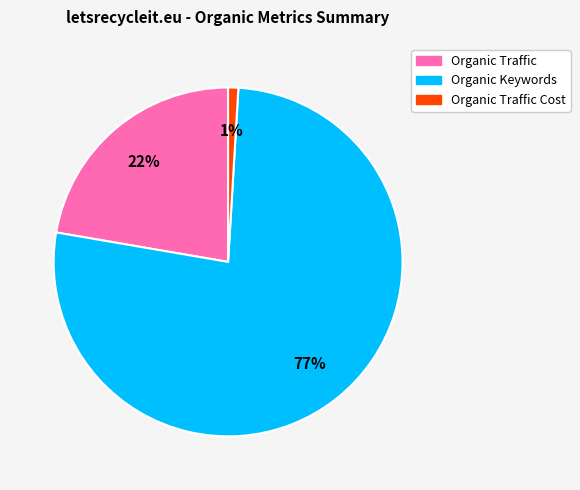

Is there any slice that represents more than half of the pie?

Yes